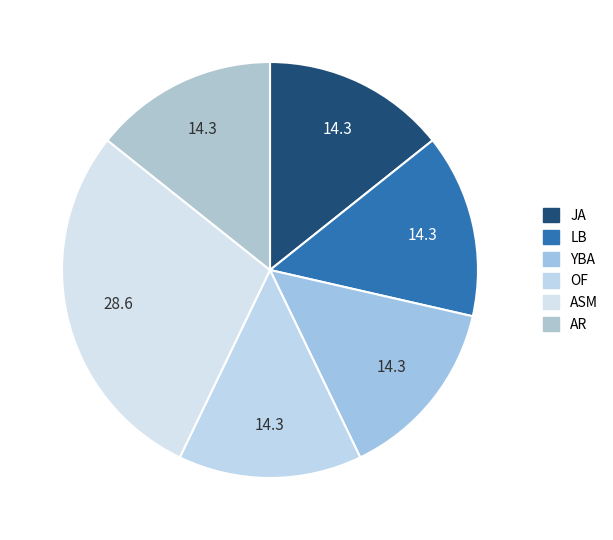

Combined, do LB and JA account for over 50%?

No